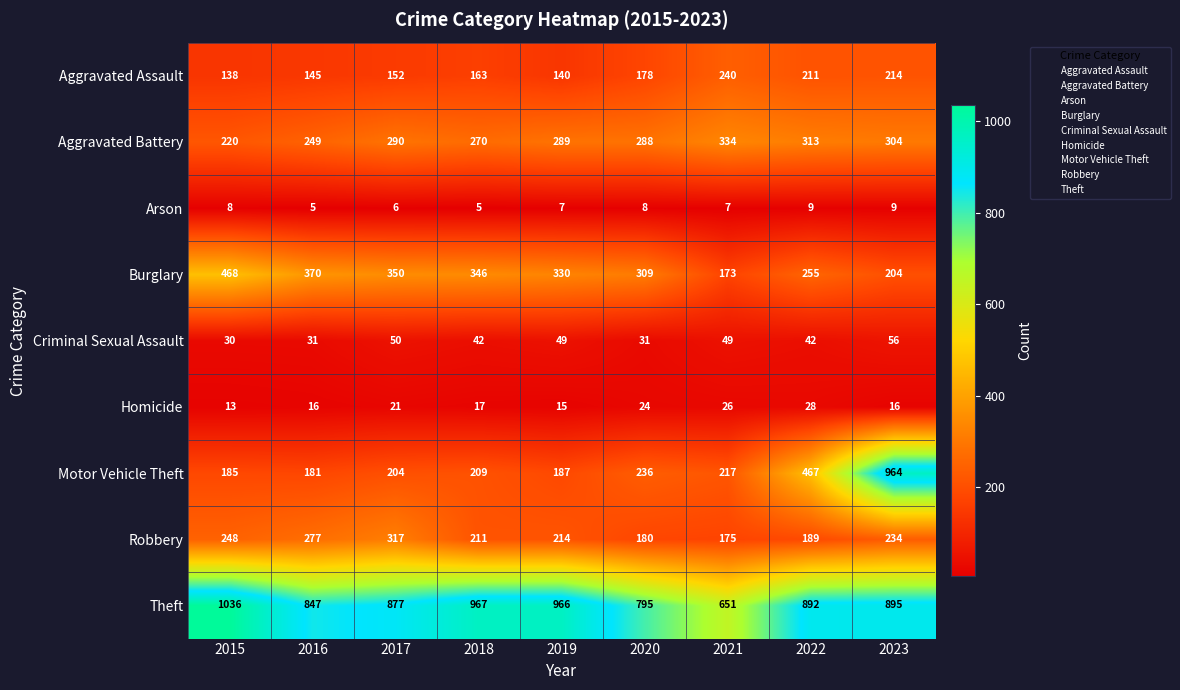

What is the greatest value displayed?

1036